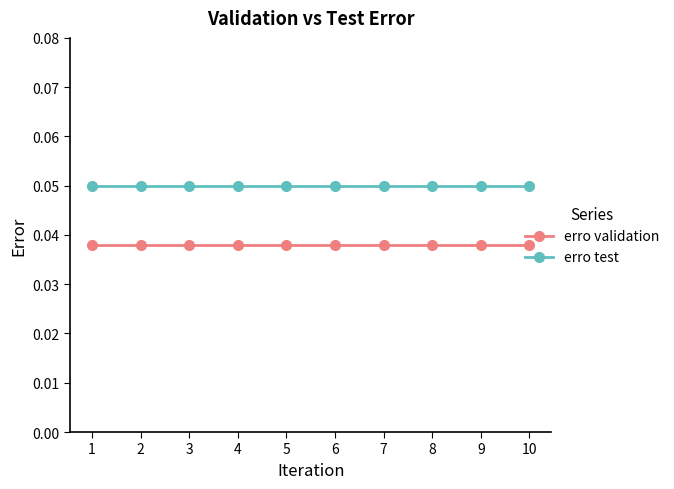

Is it true that erro validation equals 0.1 at 2?

False